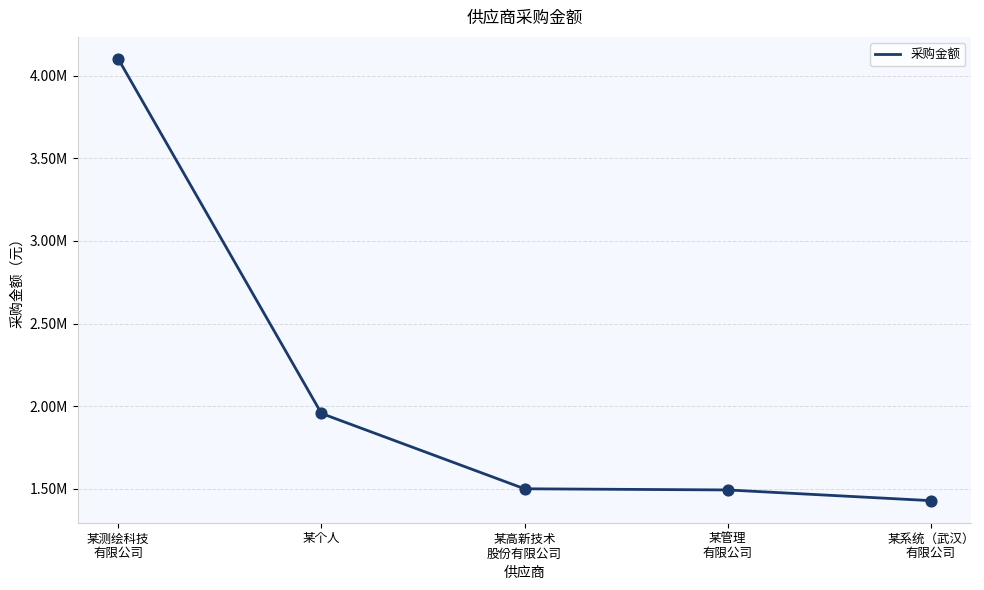

Does the chart have visible grid lines?

Yes